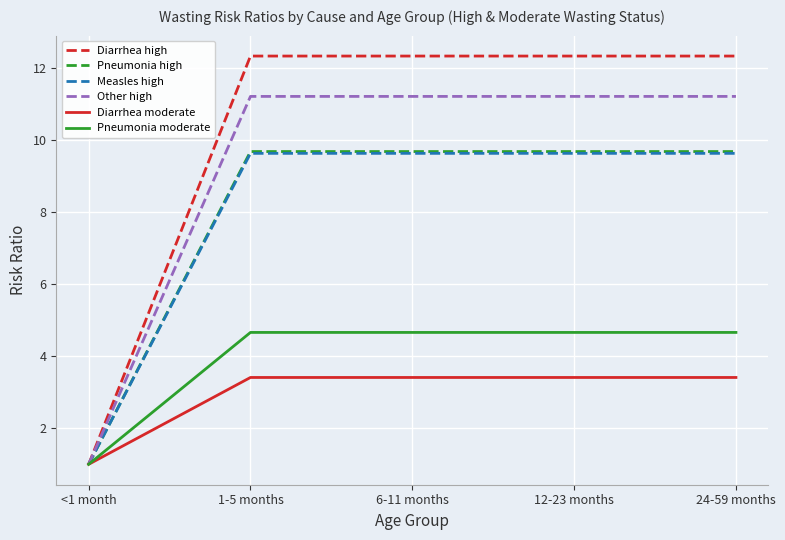

What position from the right is 12-23 months?

2